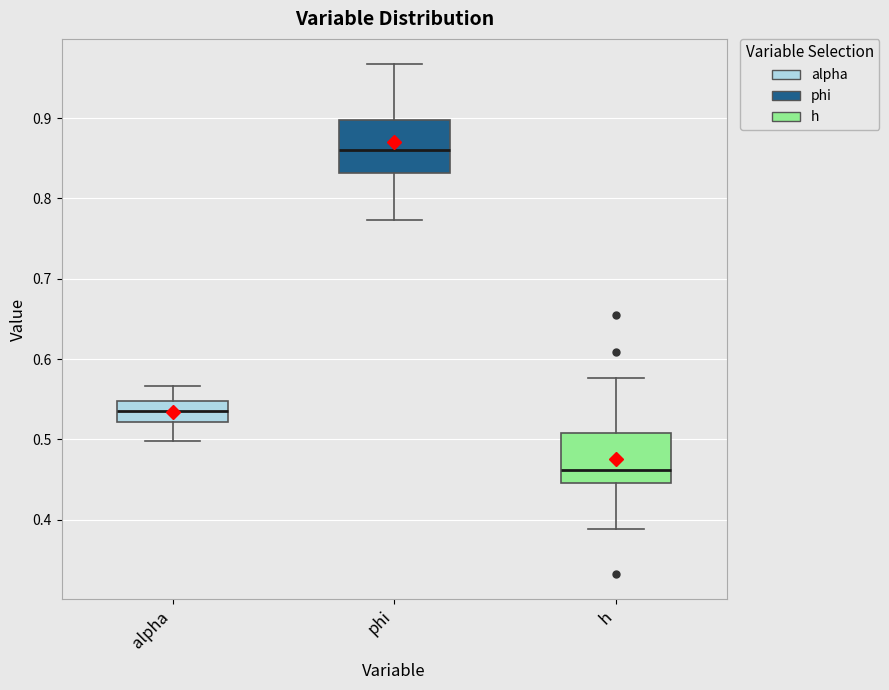

Which box has the lowest median line?

h